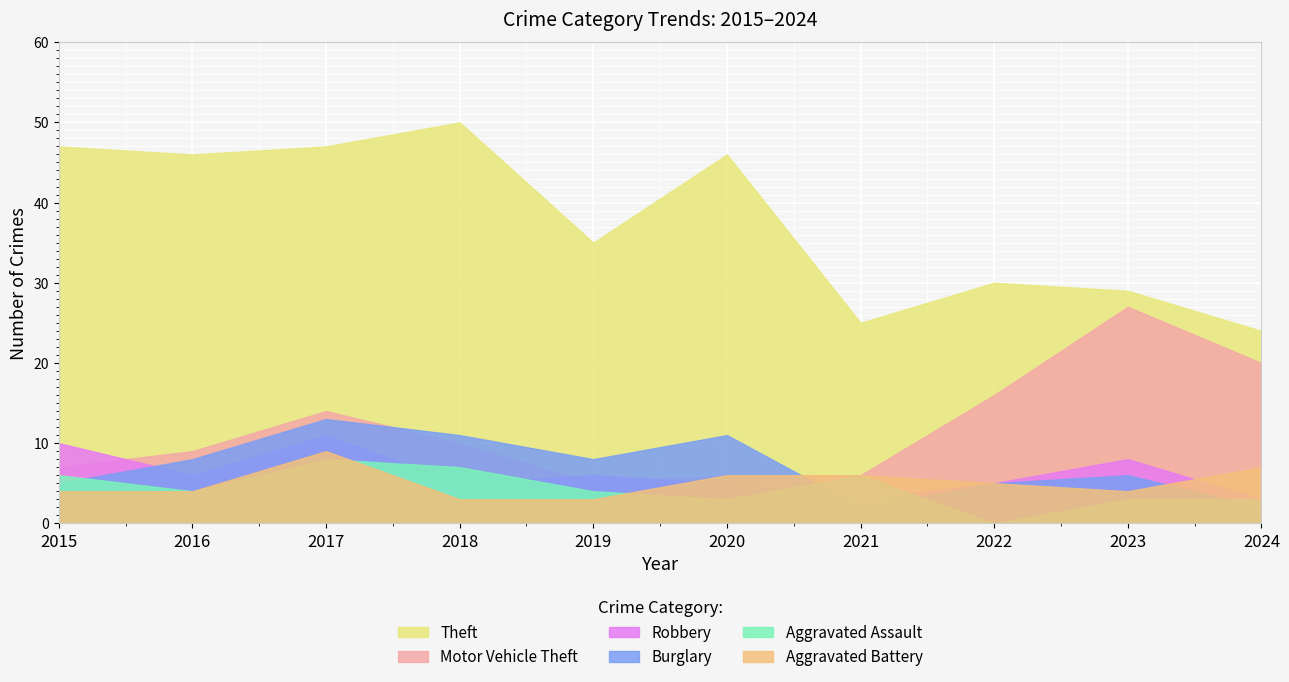

Count the number of data series in this chart.

6